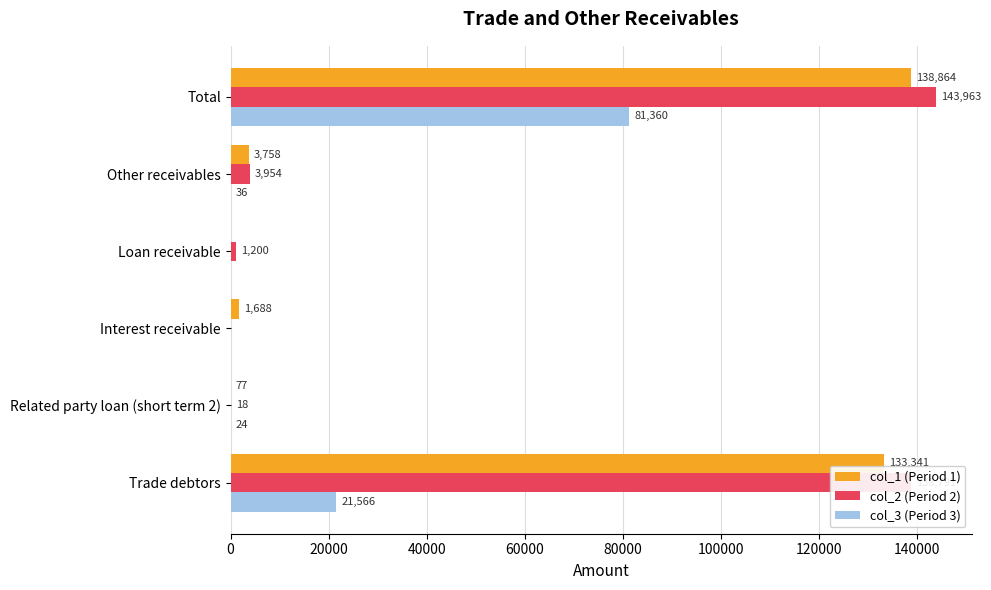

At which label is col_2 (Period 2) closest to 71981?

Trade debtors